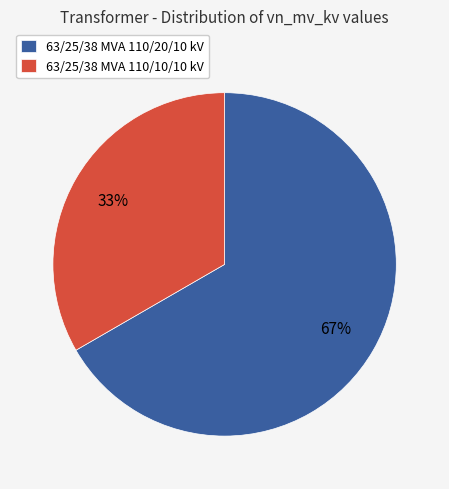

Approximately how many times larger is the value at 63/25/38 MVA 110/10/10 kV compared to 63/25/38 MVA 110/20/10 kV?

0.5